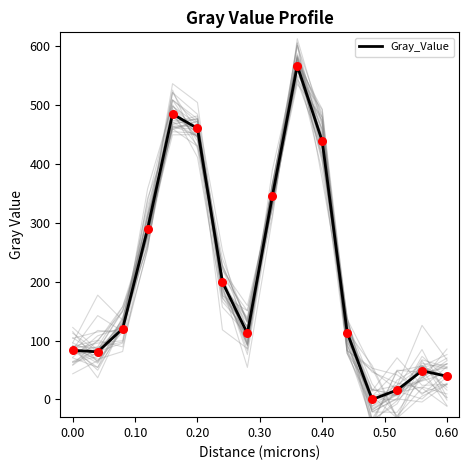

Between -0.10 and 0.10, which is larger?

0.10